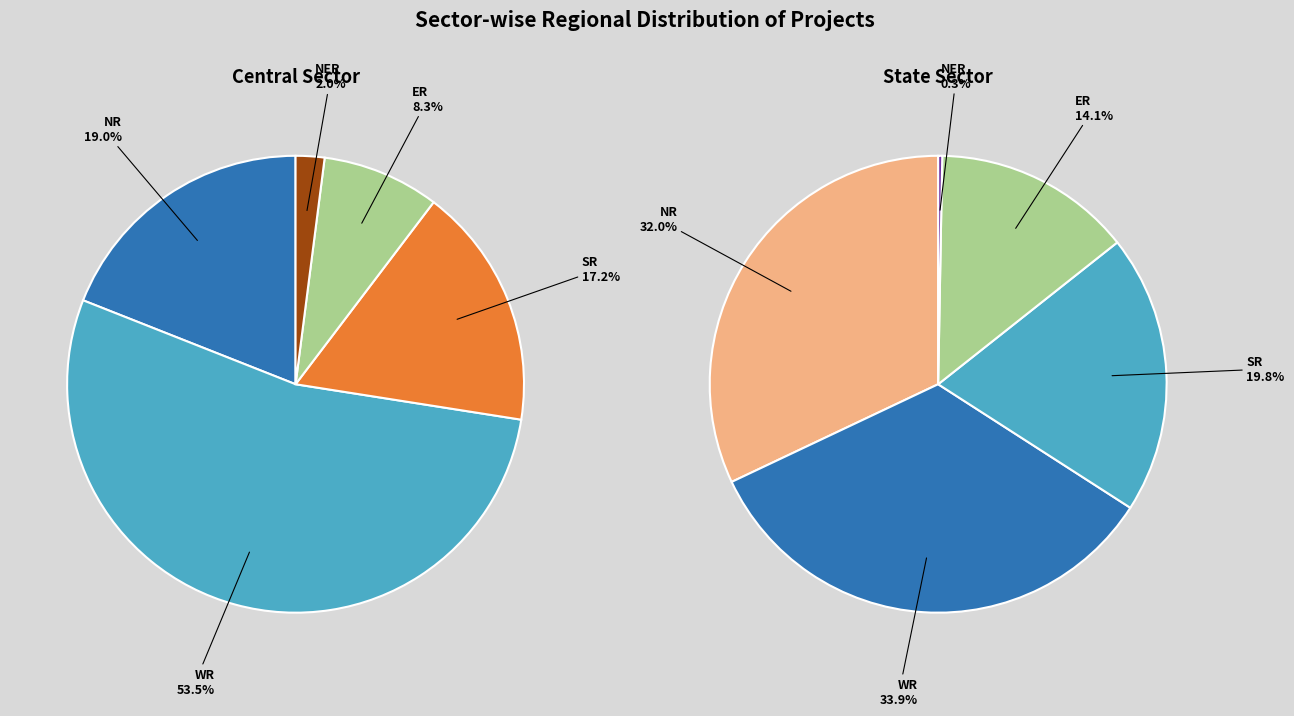

To the nearest percent, what percentage of the pie is SR?

17%